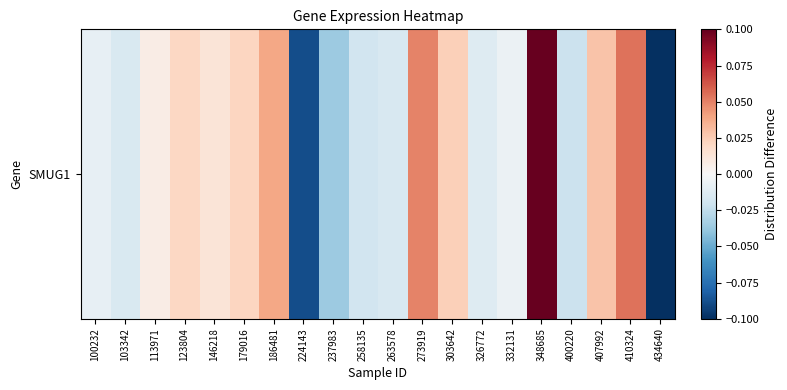

Reading left to right, list all the values displayed in this chart.

100232=-0.0	103342=-0.0	113971=0.0	123804=0.0	146218=0.0	179016=0.0	186481=0.0	224143=-0.1	237983=-0.0	258135=-0.0	263578=-0.0	273919=0.0	303642=0.0	326772=-0.0	332131=-0.0	348685=0.1	400220=-0.0	407992=0.0	410324=0.1	434640=-0.1